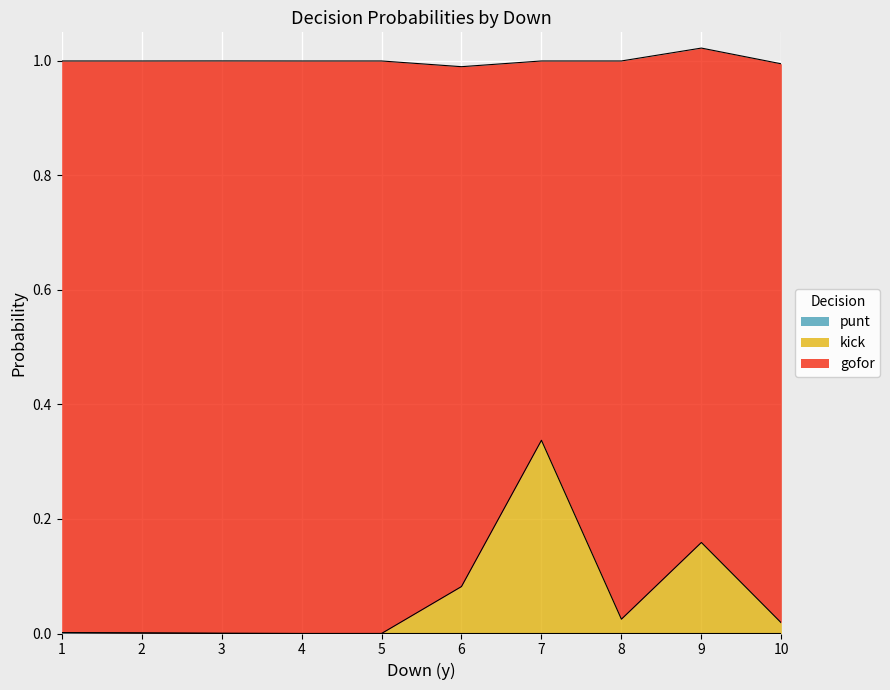

Which has a higher value, 7 or 7?

7